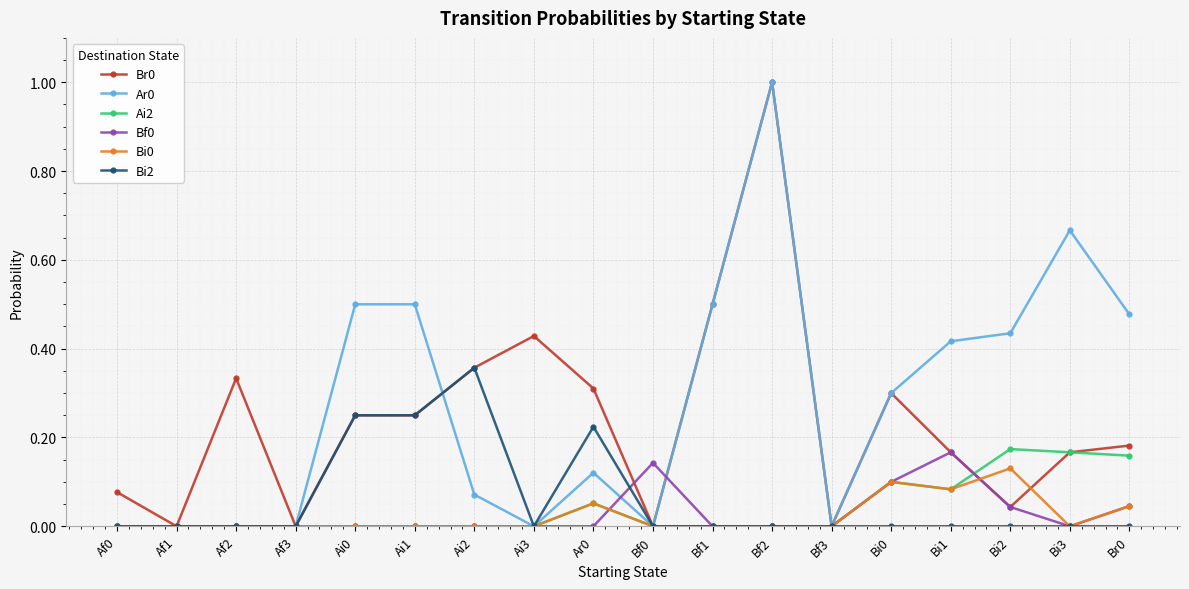

Count the number of categories in the chart.

18